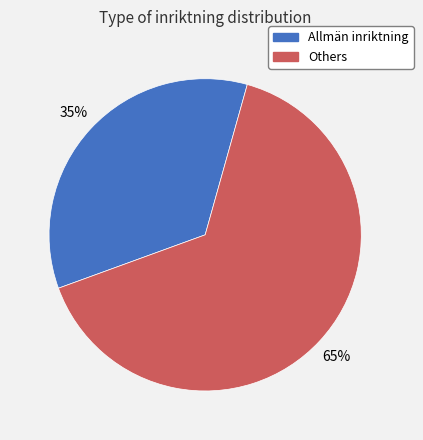

Rank the categories by value from highest to lowest.

Others, Allmän inriktning